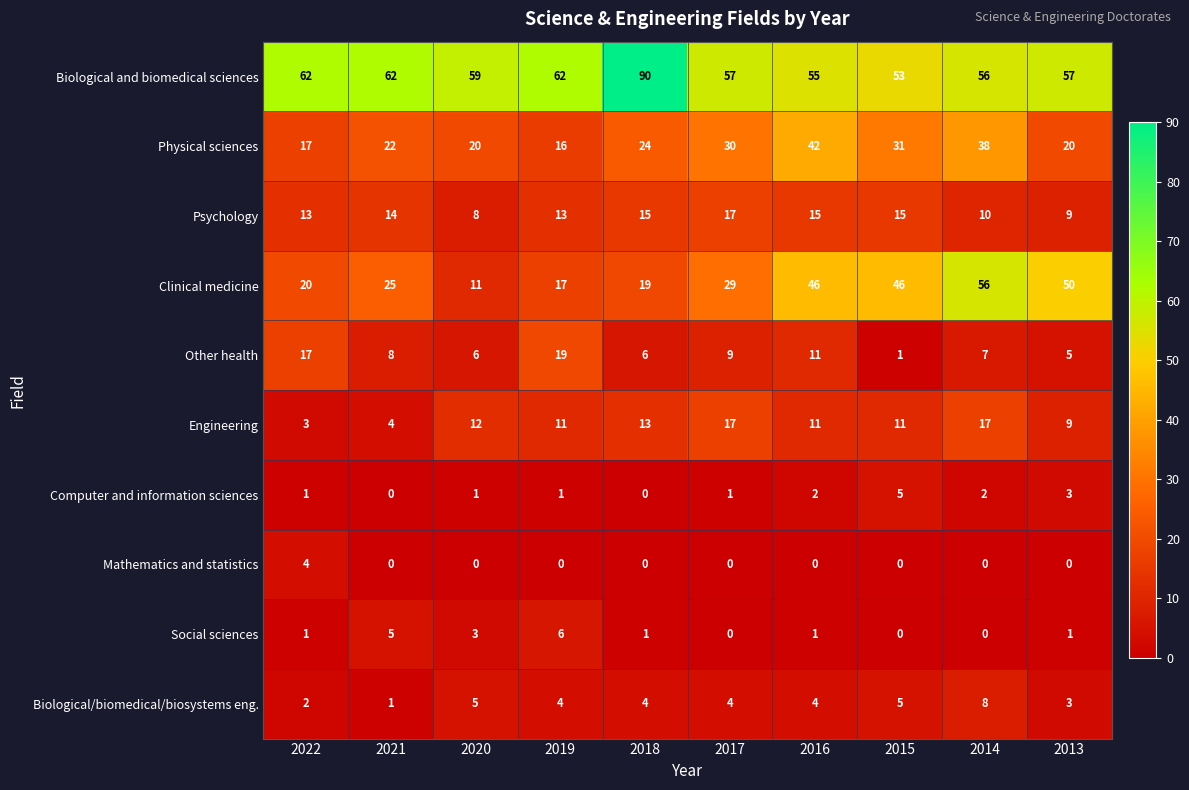

The Mathematics and statistics series shows 0 at 2017. True or false?

True